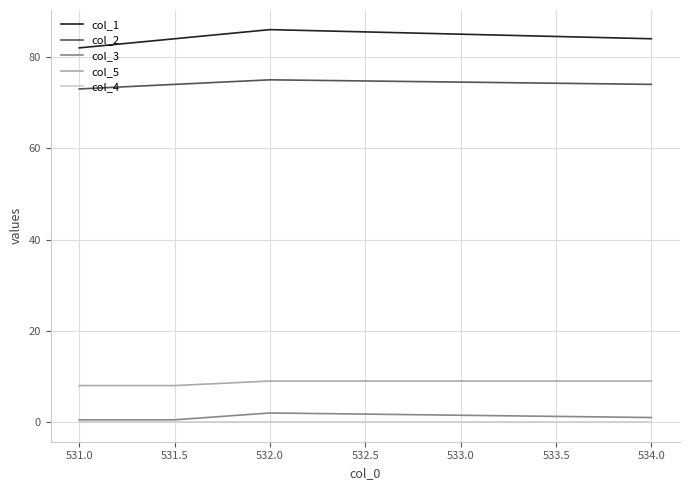

In col_3, how many points are higher than both neighbors (excluding endpoints)?

1